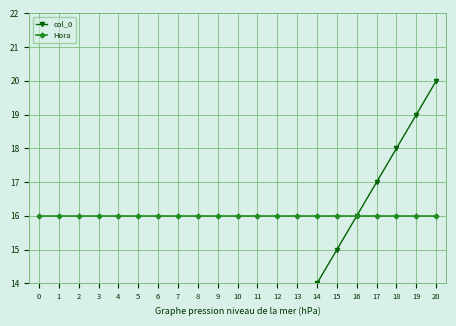

Reading left to right, what are all the values shown in this chart?

col_0: 0=0	1=1	2=2	3=3	4=4	5=5	6=6	7=7	8=8	9=9	10=10	11=11	12=12	13=13	14=14	15=15	16=16	17=17	18=18	19=19	20=20
Hora: 0=16	1=16	2=16	3=16	4=16	5=16	6=16	7=16	8=16	9=16	10=16	11=16	12=16	13=16	14=16	15=16	16=16	17=16	18=16	19=16	20=16